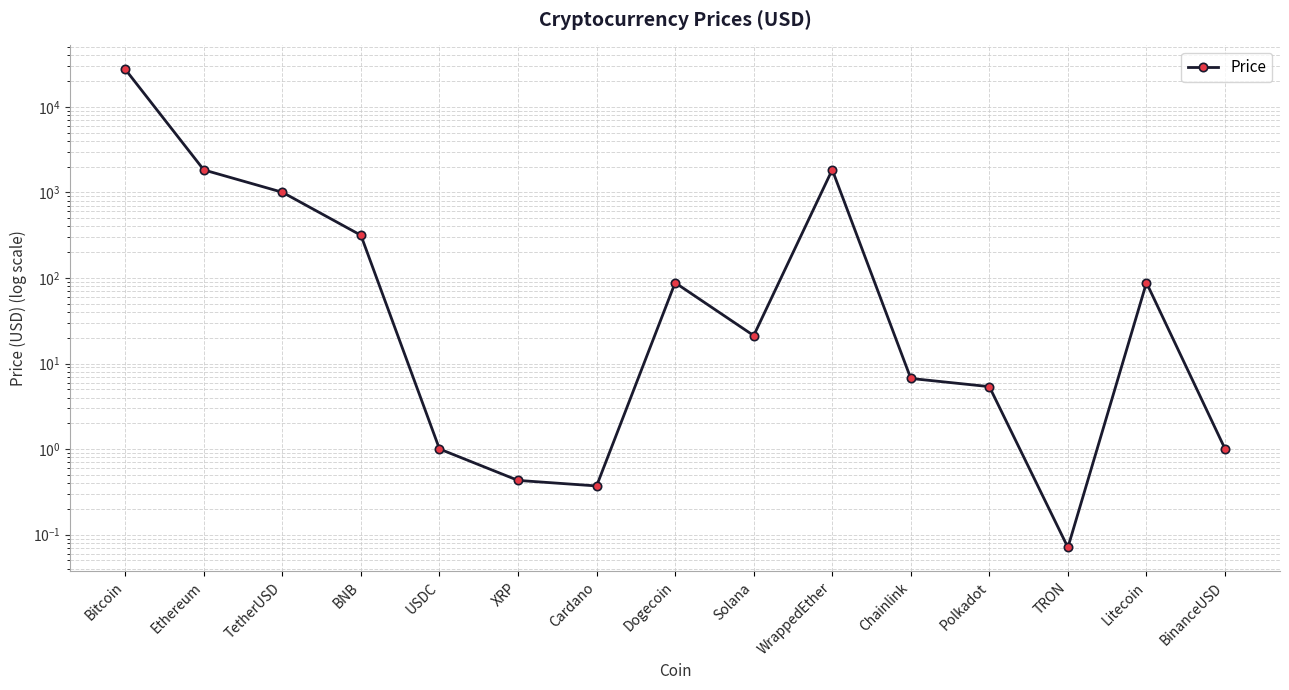

Read the value at USDC.

1.0